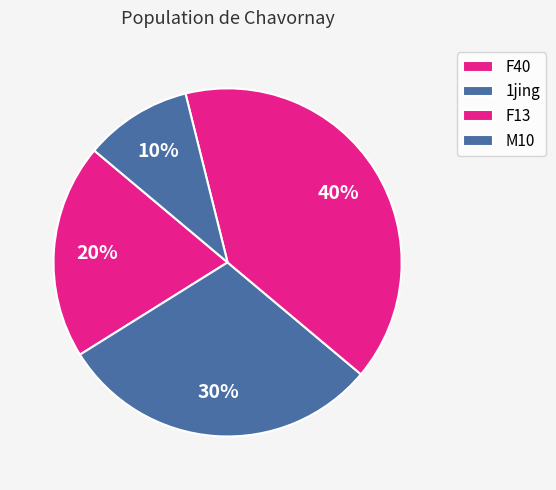

The M10 slice represents 23% of the pie. True or false?

False